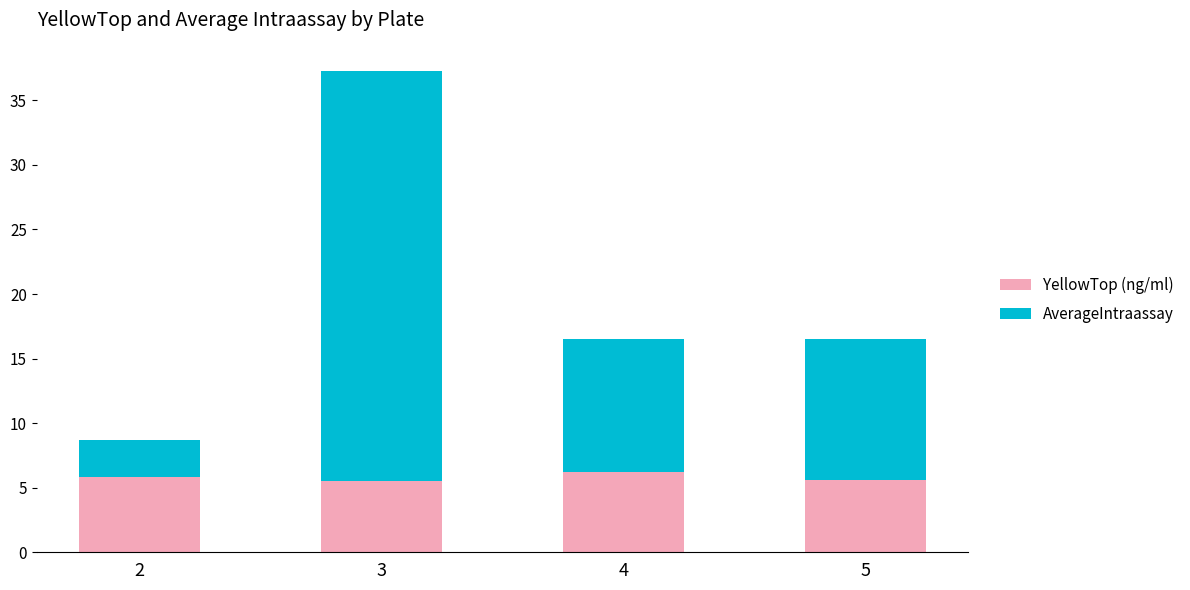

What is the total value across all series at 2?

8.7